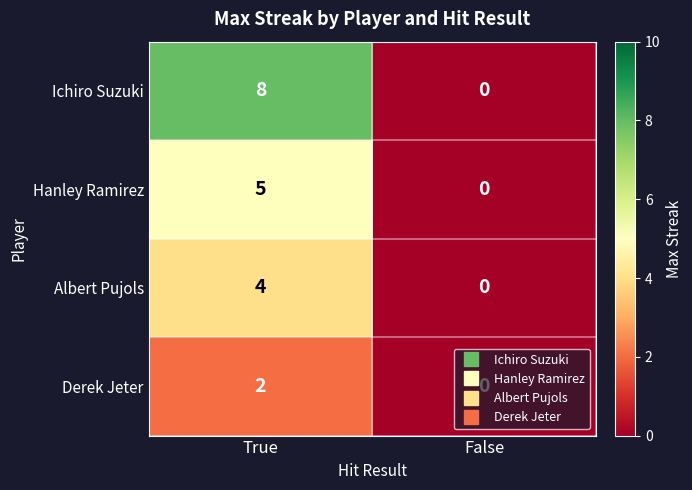

At which label does Albert Pujols reach its peak?

True